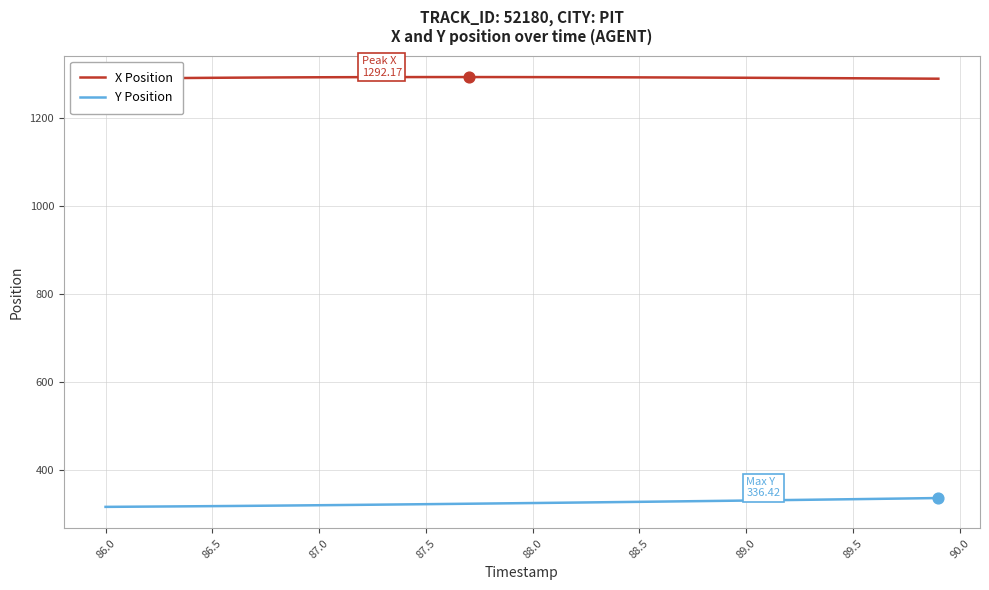

At how many categories does at least one series exceed 535?

40